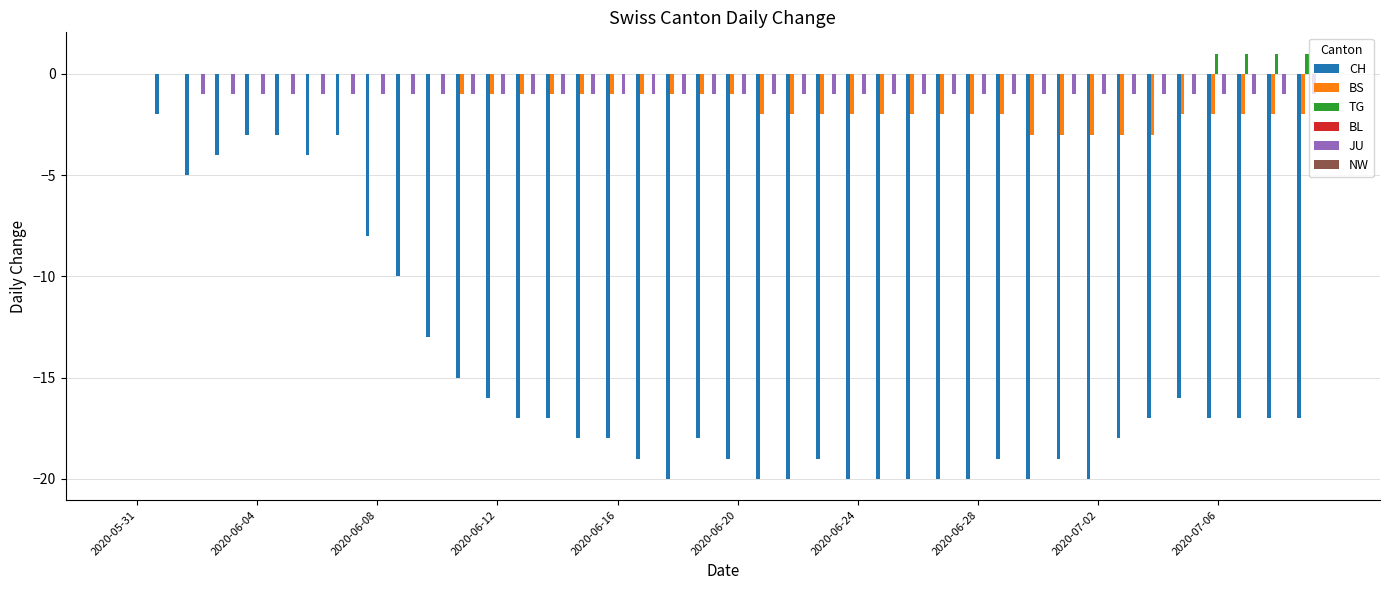

Which series has the largest total across all categories?

TG